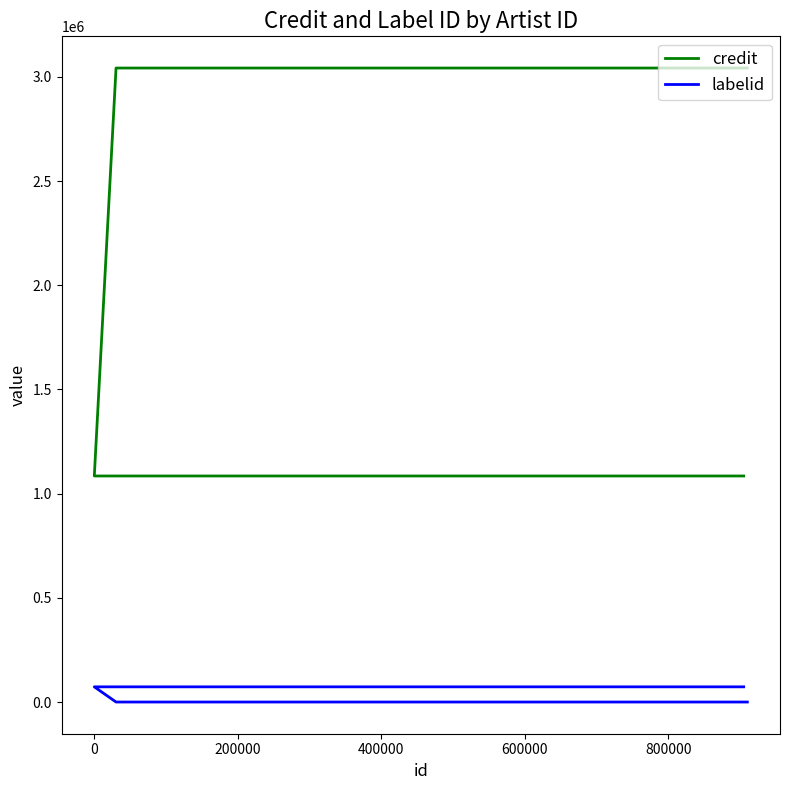

Does the chart display data point markers on the line(s)?

No